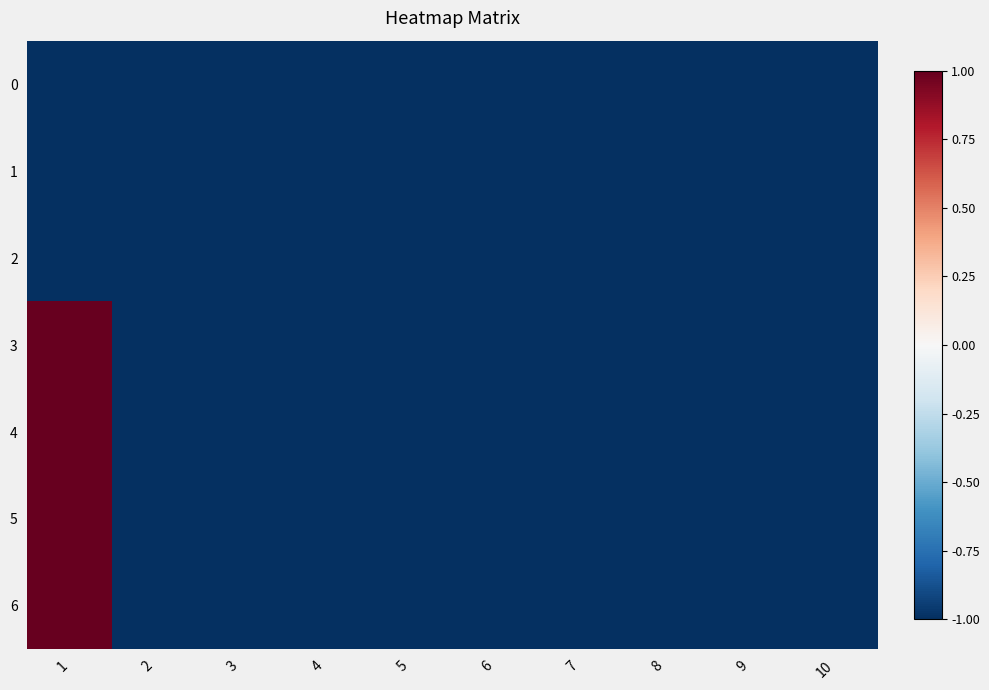

Reading left to right, what are all the values shown in this chart?

0: 1=-1	2=-1	3=-1	4=-1	5=-1	6=-1	7=-1	8=-1	9=-1	10=-1
1: 1=-1	2=-1	3=-1	4=-1	5=-1	6=-1	7=-1	8=-1	9=-1	10=-1
2: 1=-1	2=-1	3=-1	4=-1	5=-1	6=-1	7=-1	8=-1	9=-1	10=-1
3: 1=1	2=-1	3=-1	4=-1	5=-1	6=-1	7=-1	8=-1	9=-1	10=-1
4: 1=1	2=-1	3=-1	4=-1	5=-1	6=-1	7=-1	8=-1	9=-1	10=-1
5: 1=1	2=-1	3=-1	4=-1	5=-1	6=-1	7=-1	8=-1	9=-1	10=-1
6: 1=1	2=-1	3=-1	4=-1	5=-1	6=-1	7=-1	8=-1	9=-1	10=-1